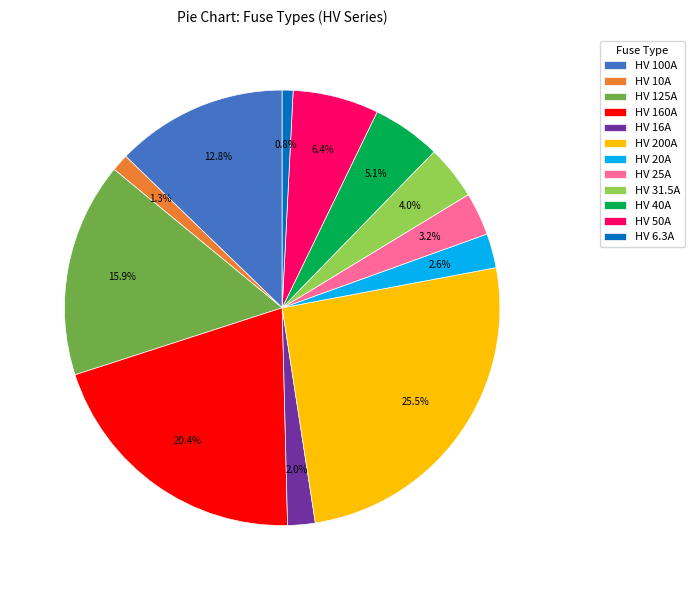

Is there any slice that represents more than half of the pie?

No